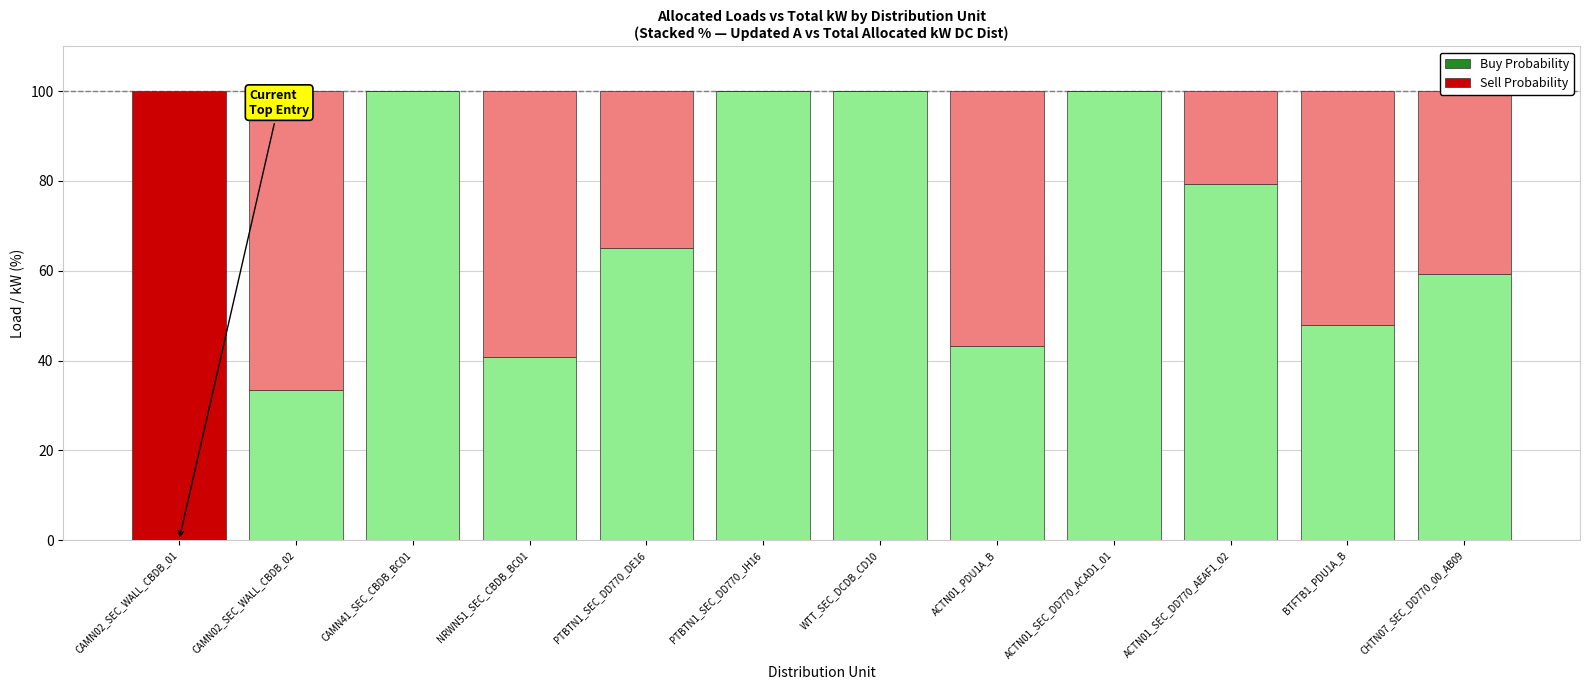

What is the total value across all series at CAMN02_SEC_WALL_CBDB_01?

100.0